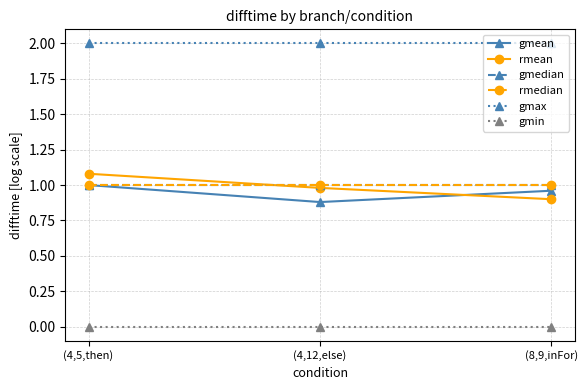

Is this an area chart (filled region under the line)?

No